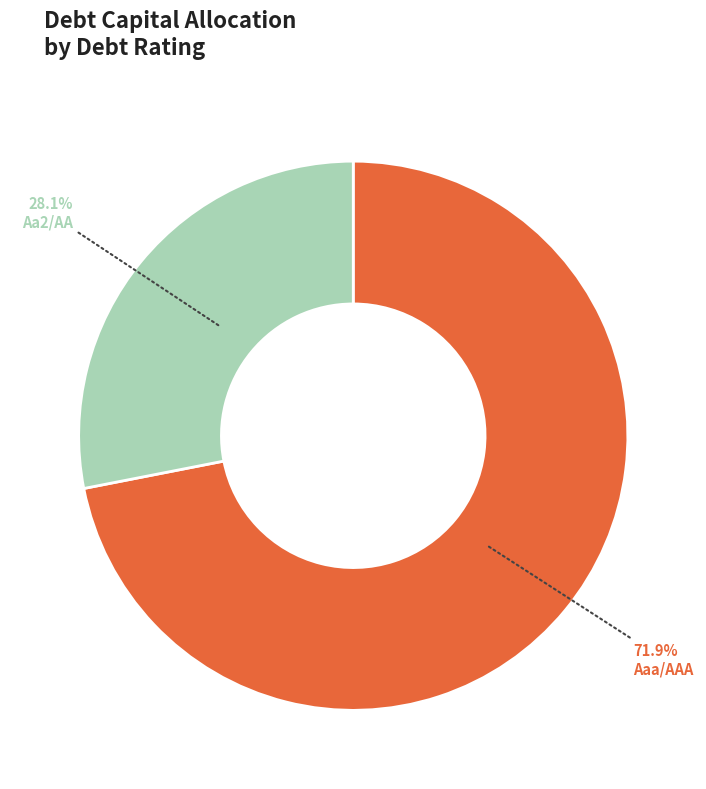

To the nearest percent, what is the average slice percentage?

50%